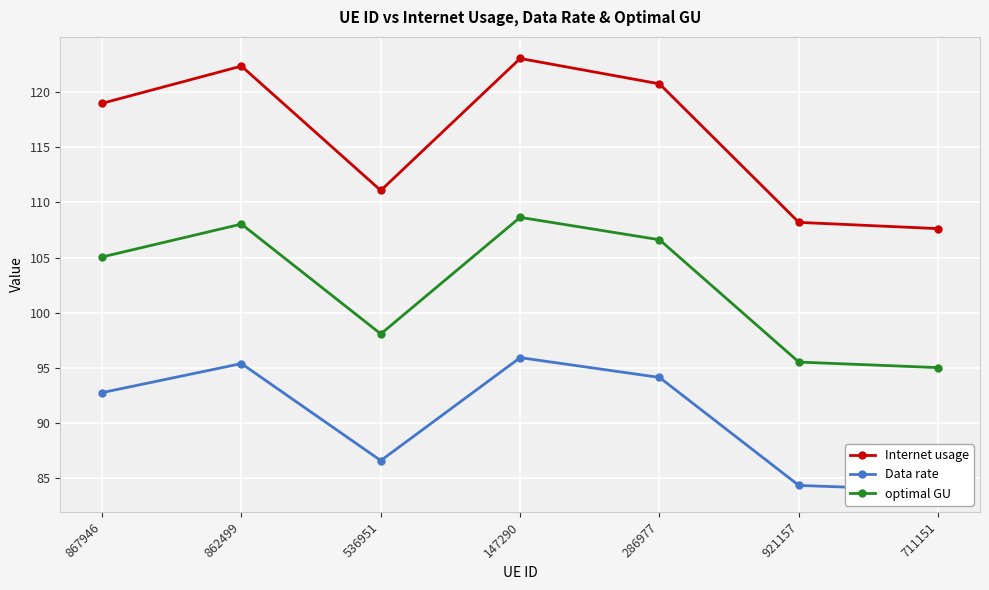

Rank the series by their average value, from lowest to highest.

Data rate, optimal GU, Internet usage